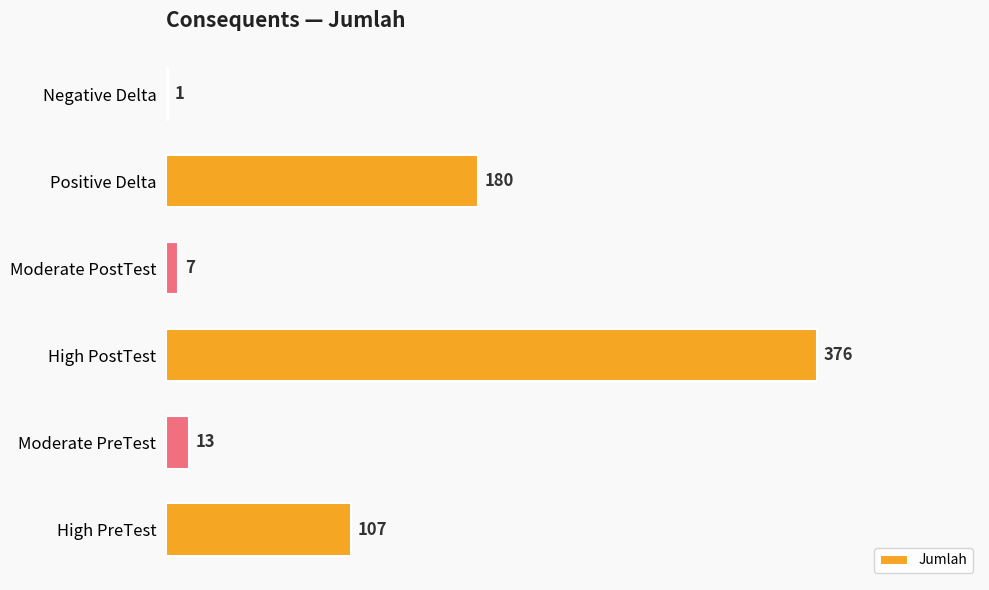

What is the change in value from High PreTest to Moderate PreTest?

-94